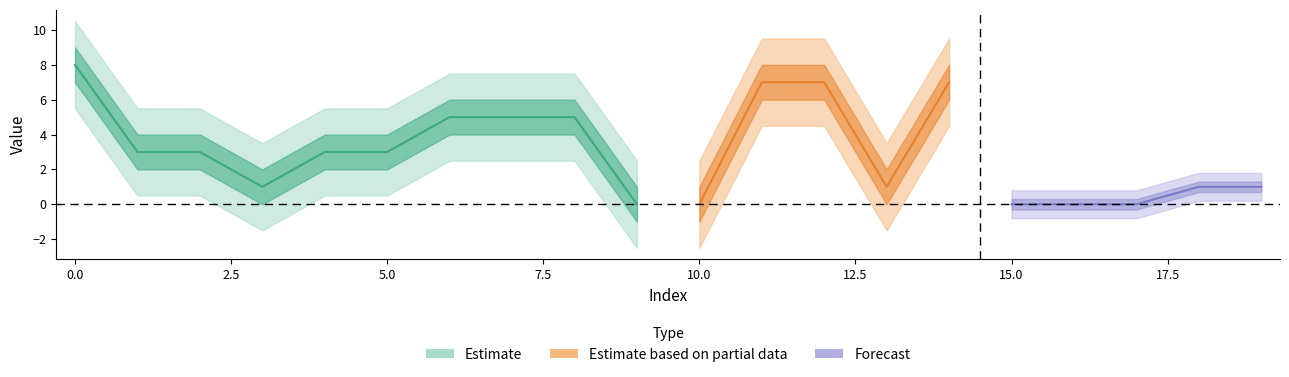

How many match values are between 0 and 1?

20